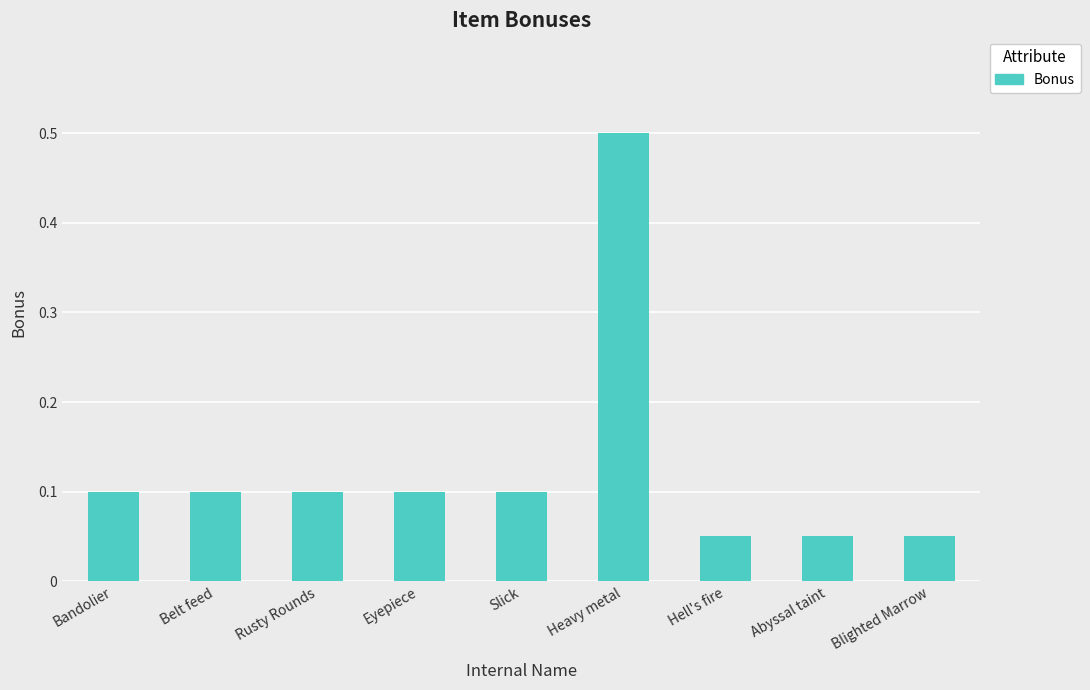

Count the values in the range 0 to 1.

9